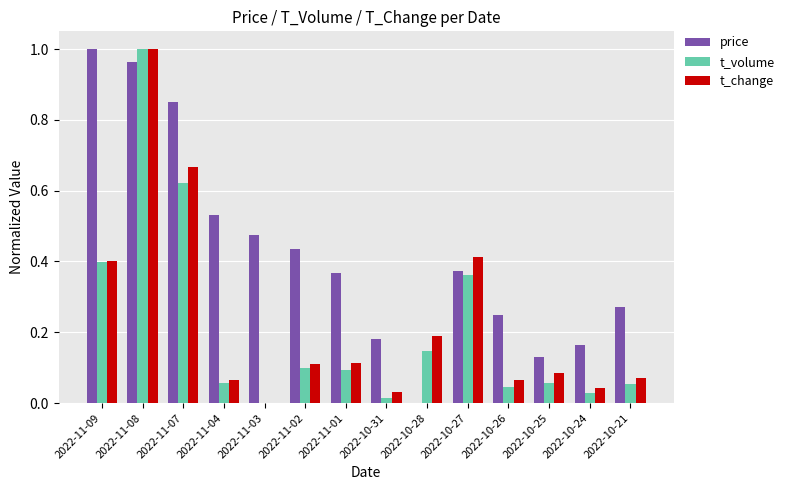

What is the sum of all t_change values?

3.3